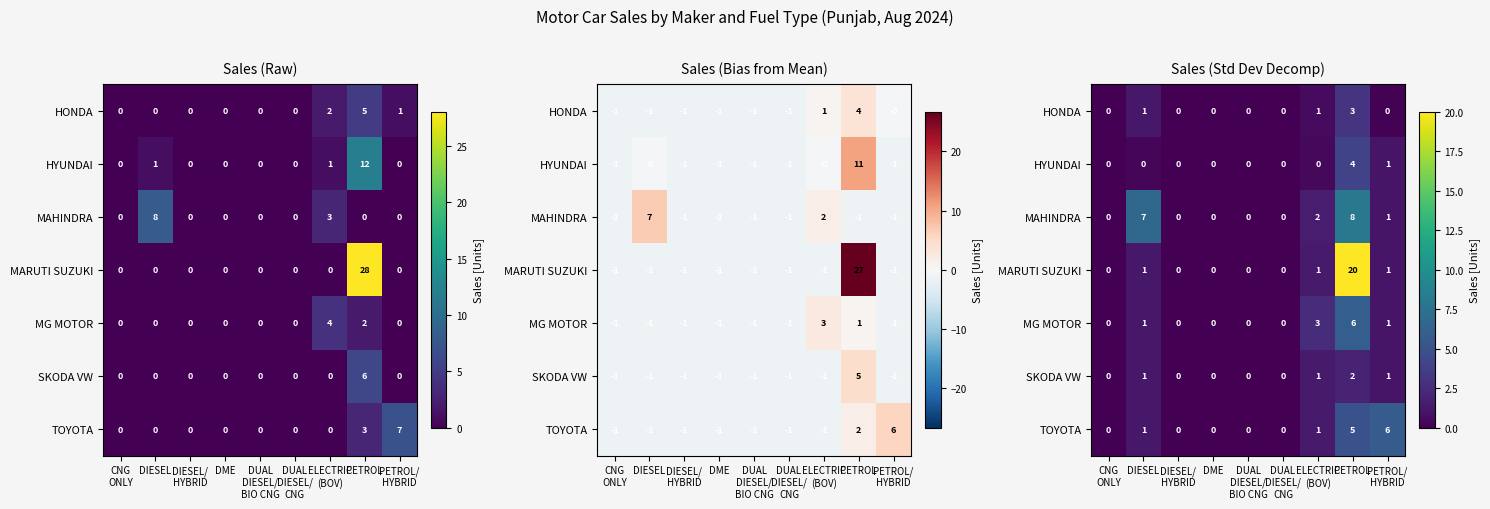

How many data points does each series have?

9